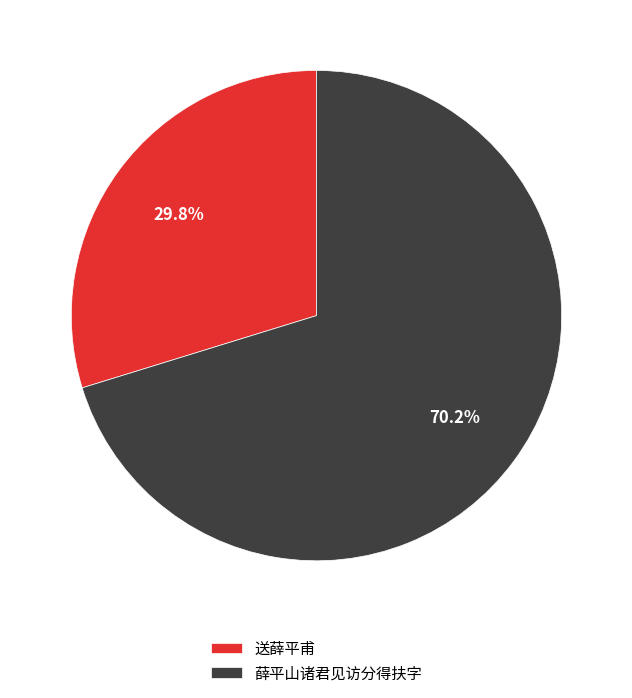

How many segments does this pie chart have?

2